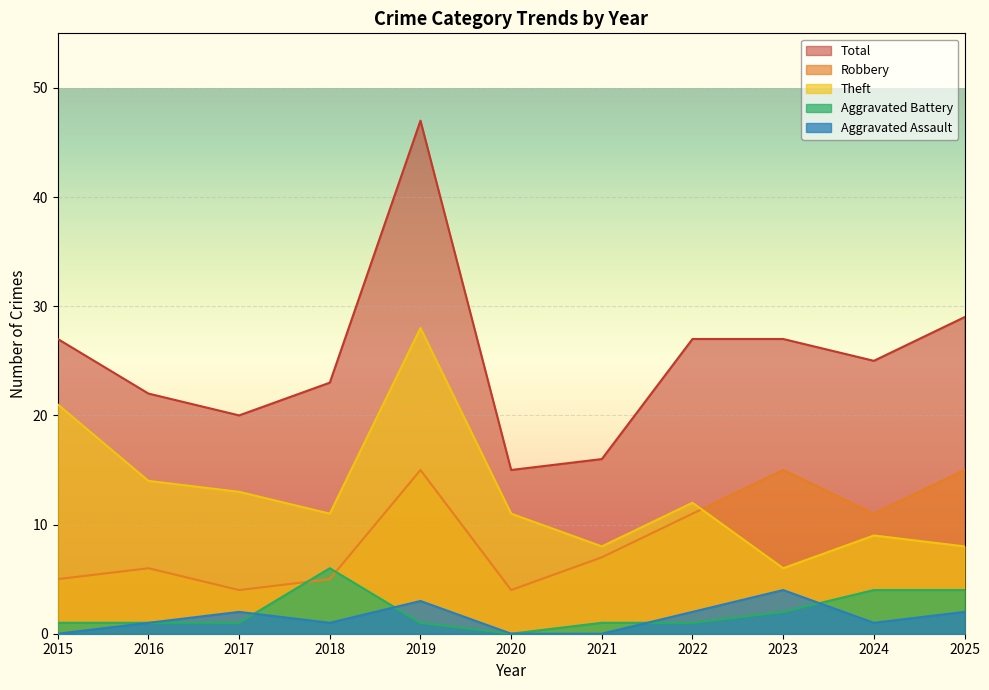

True or false: Aggravated Assault has a value of -2 at 2015.

False